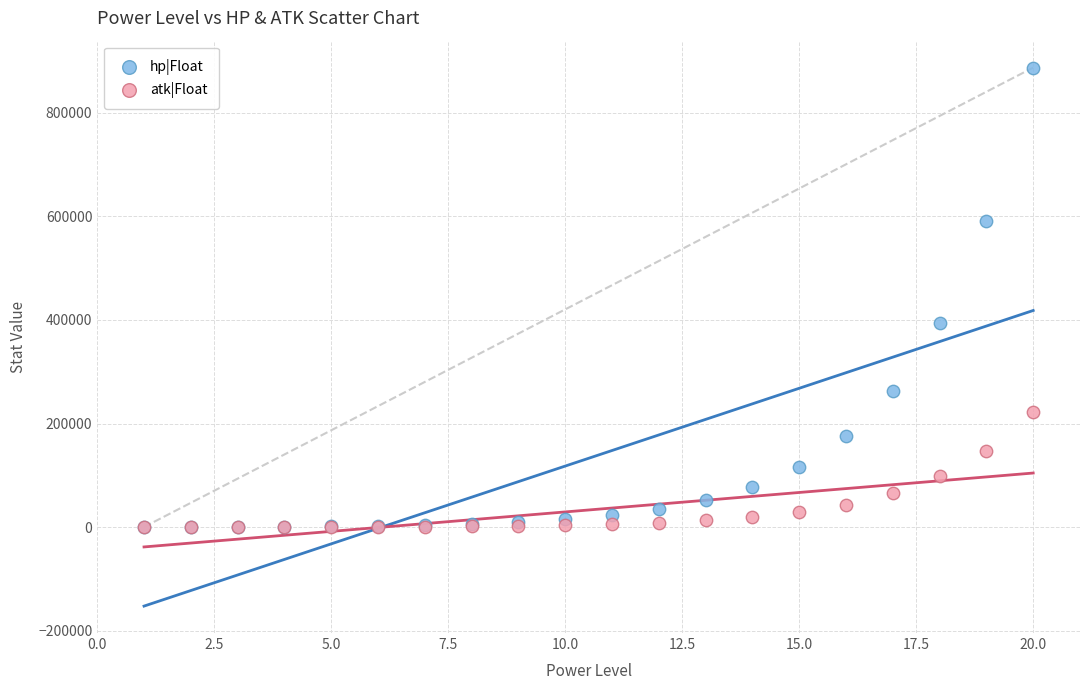

Across all series, what Y value is closest to 443417?

394105